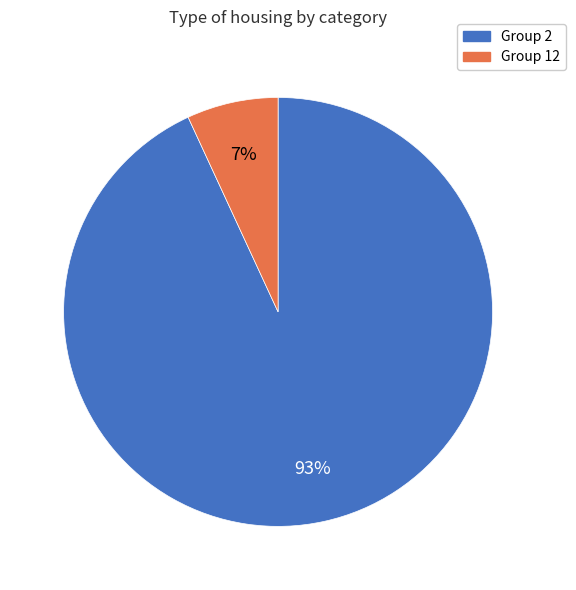

Is there a majority slice in this chart?

Yes